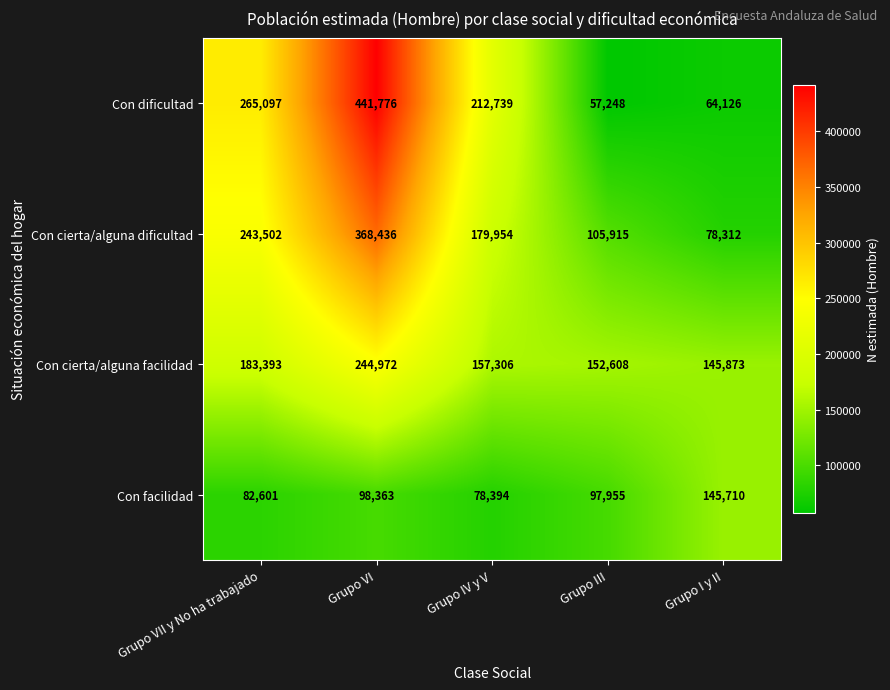

The value of Con cierta/alguna dificultad at Grupo VI is 368436. True or false?

True